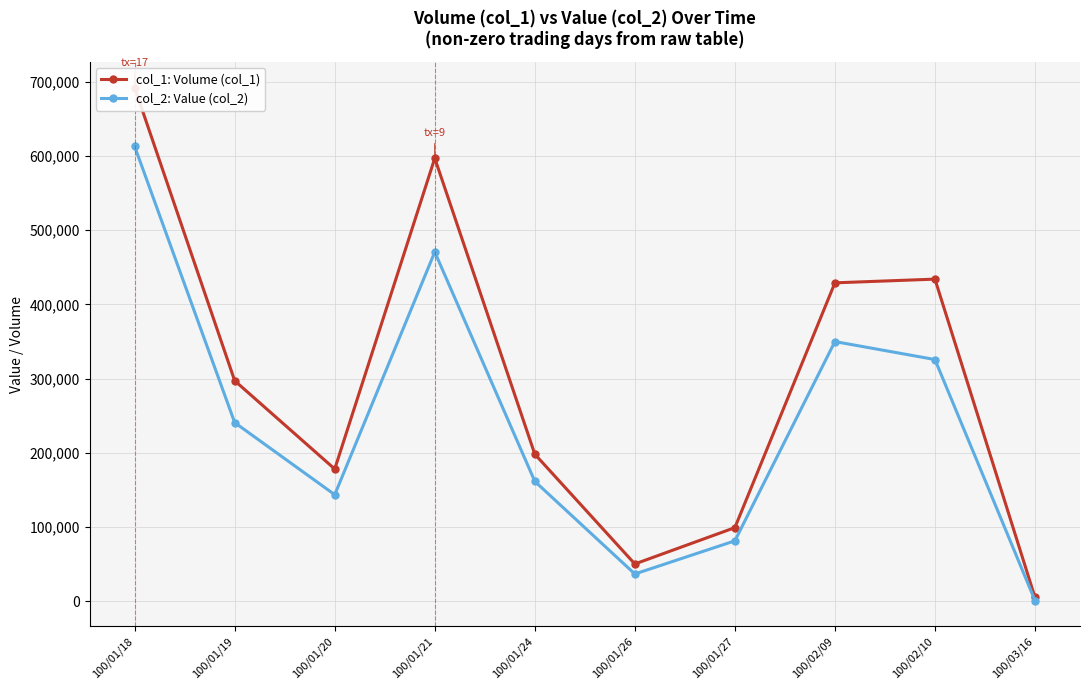

Which series has the largest total across all categories?

col_1: Volume (col_1)